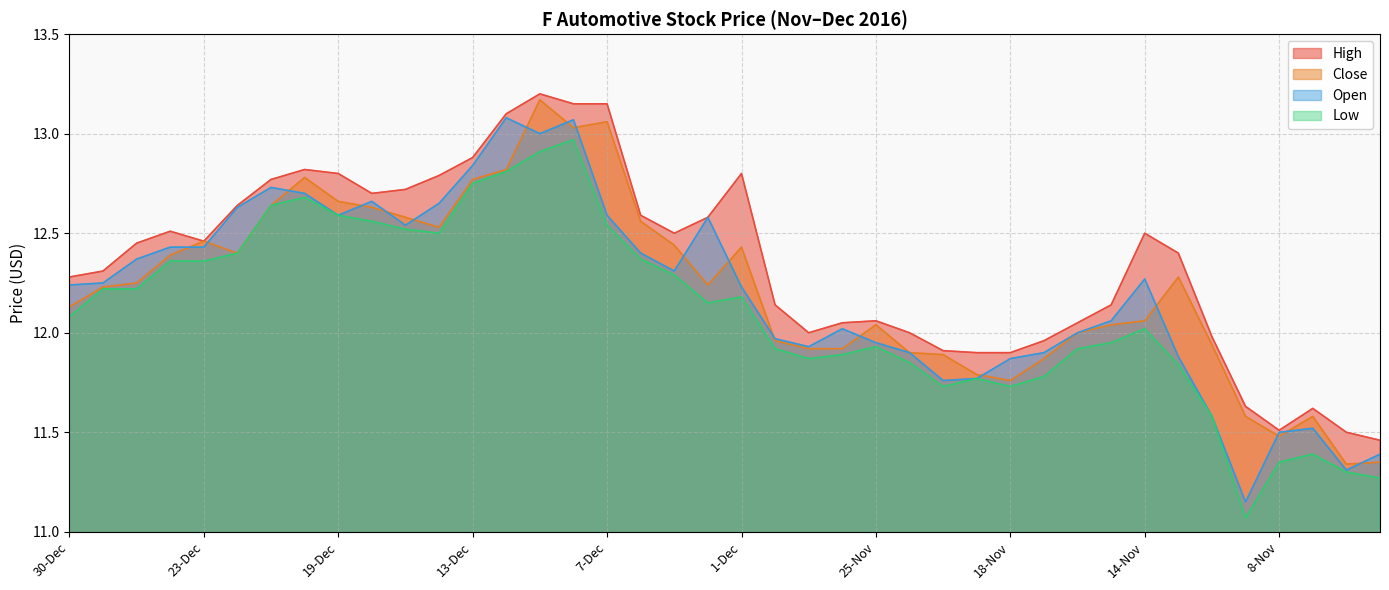

What position from the left is 15-Dec?

11